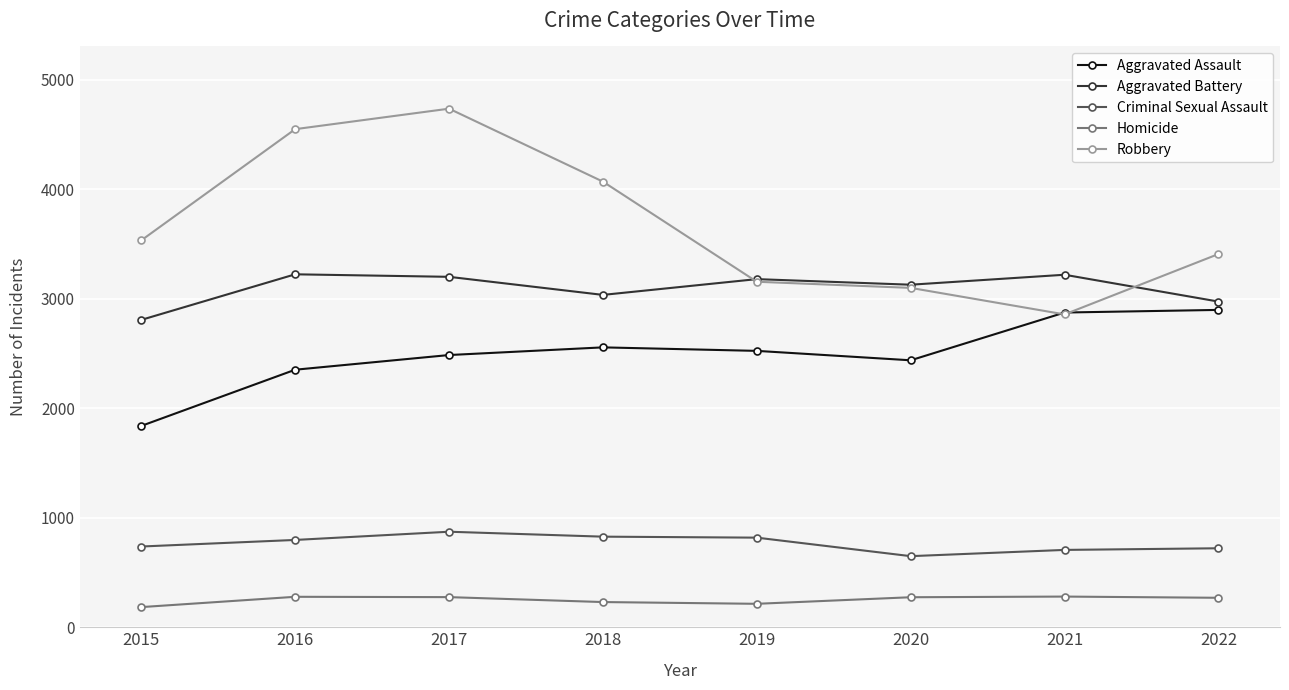

True or false: Robbery and Aggravated Battery intersect in this chart.

True